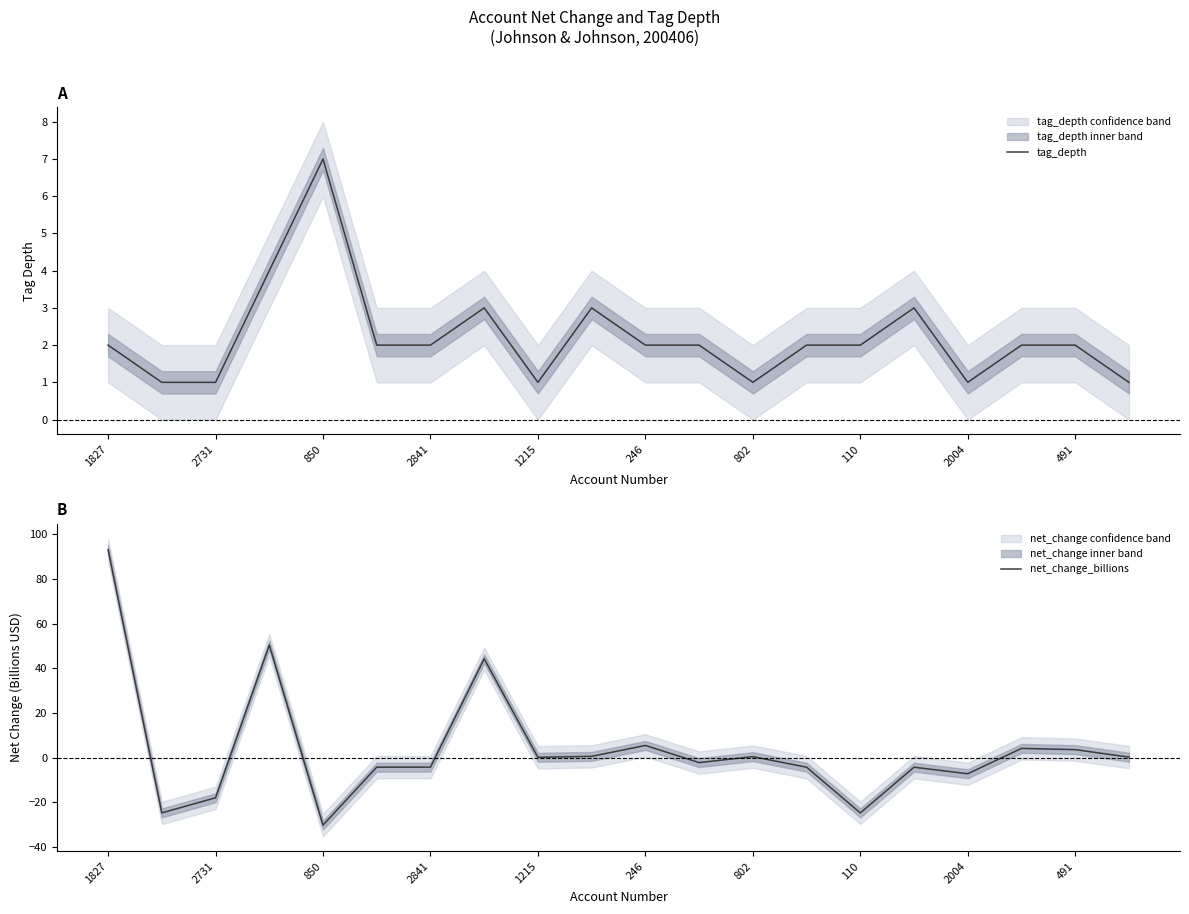

Reading right to left, transcribe all the data shown in this chart.

tag_depth: 1.0	2.0	2.0	1.0	3.0	2.0	2.0	1.0	2.0	2.0	3.0	1.0	3.0	2.0	2.0	7.0	4.0	1.0	1.0	2.0
net_change_billions: 0.2	3.6	4.1	-7.2	-4.3	-24.7	-4.3	0.4	-2.2	5.4	0.6	0.1	44.2	-4.3	-4.3	-30.2	50.4	-18.0	-24.7	93.0